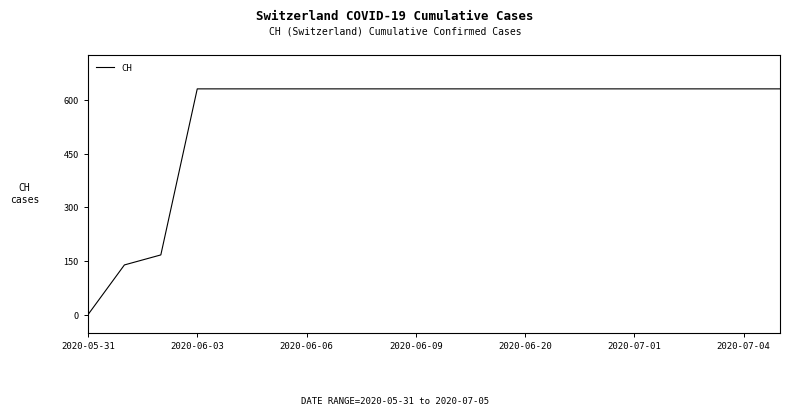

Reading left to right, list all the values displayed in this chart.

0	139	167	631	631	631	631	631	631	631	631	631	631	631	631	631	631	631	631	631